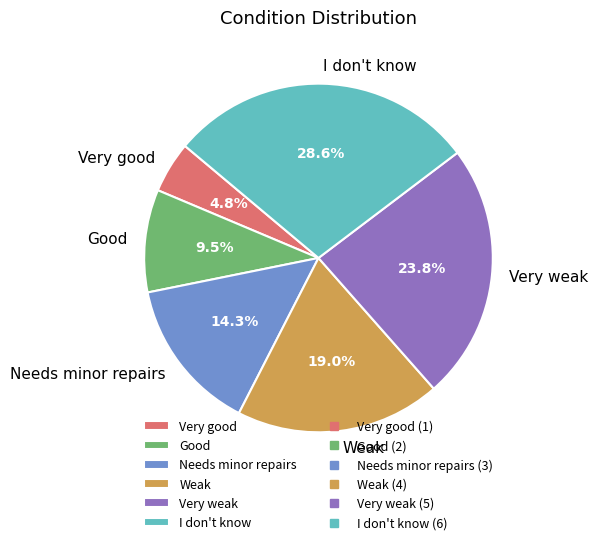

What percentage is the Very weak slice, to the nearest percent?

24%